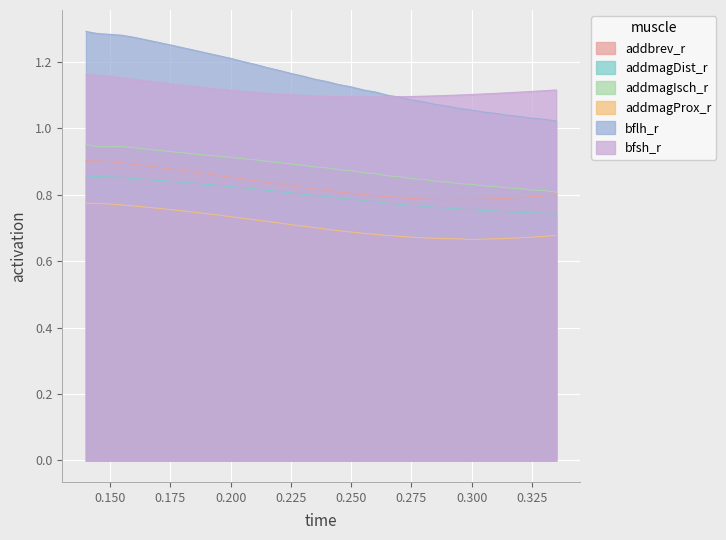

True or false: bfsh_r and addmagProx_r cross at least once.

False